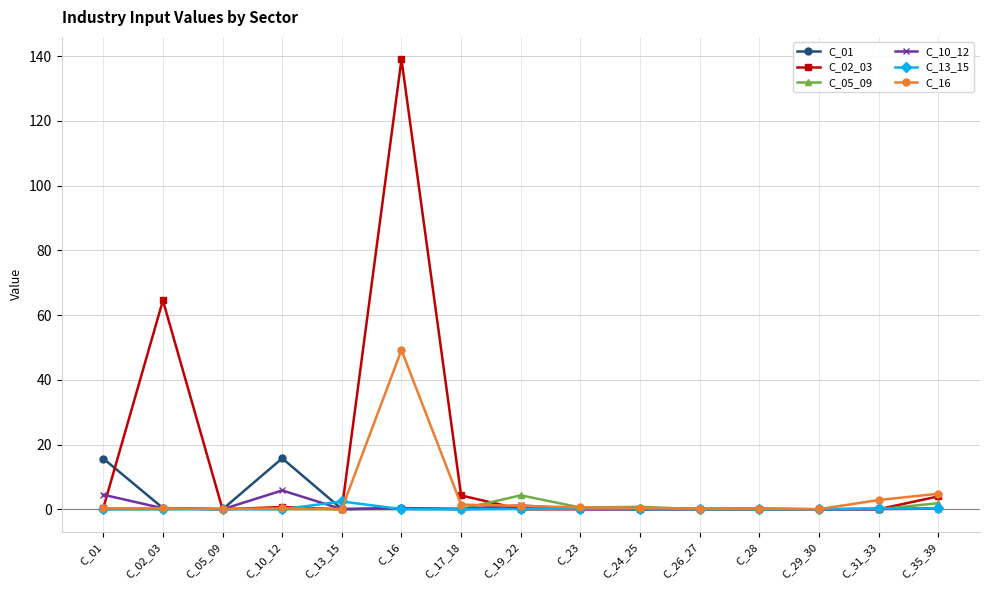

What is the label of the 1st point from the right?

C_35_39